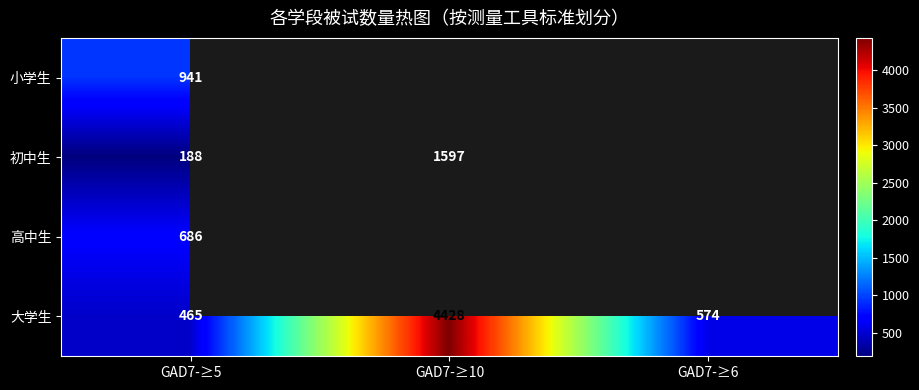

The 大学生 series shows 863 at GAD7-≥6. True or false?

False